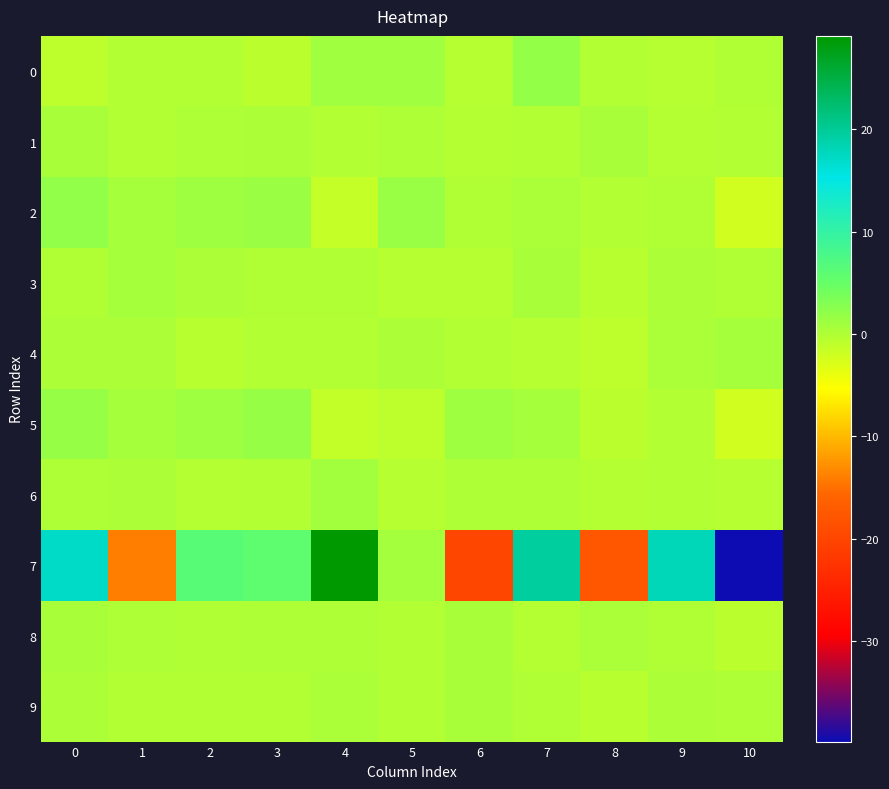

How many distinct data groups are displayed?

10